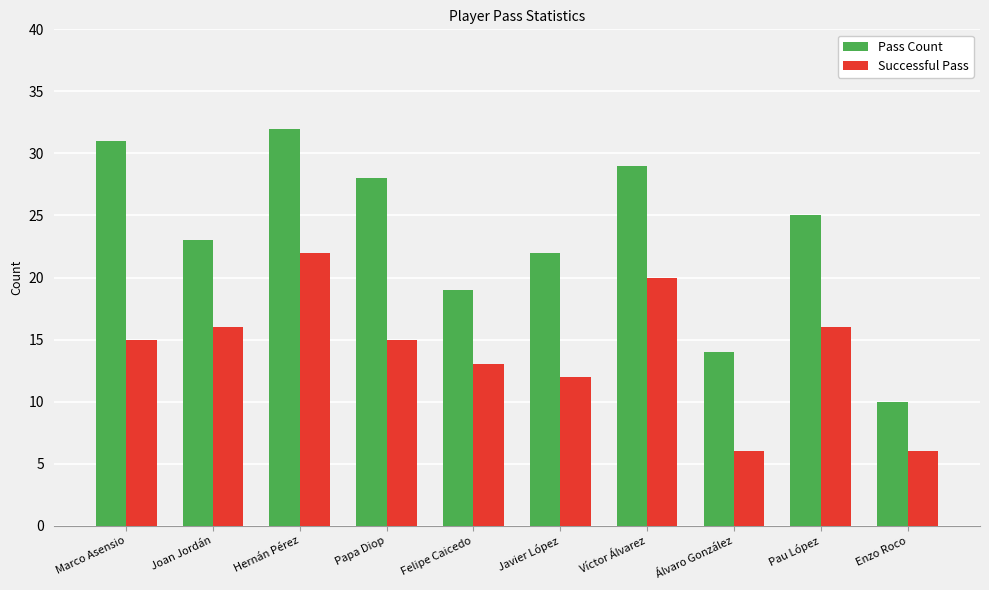

How many data points in Pass Count are less than 25?

5